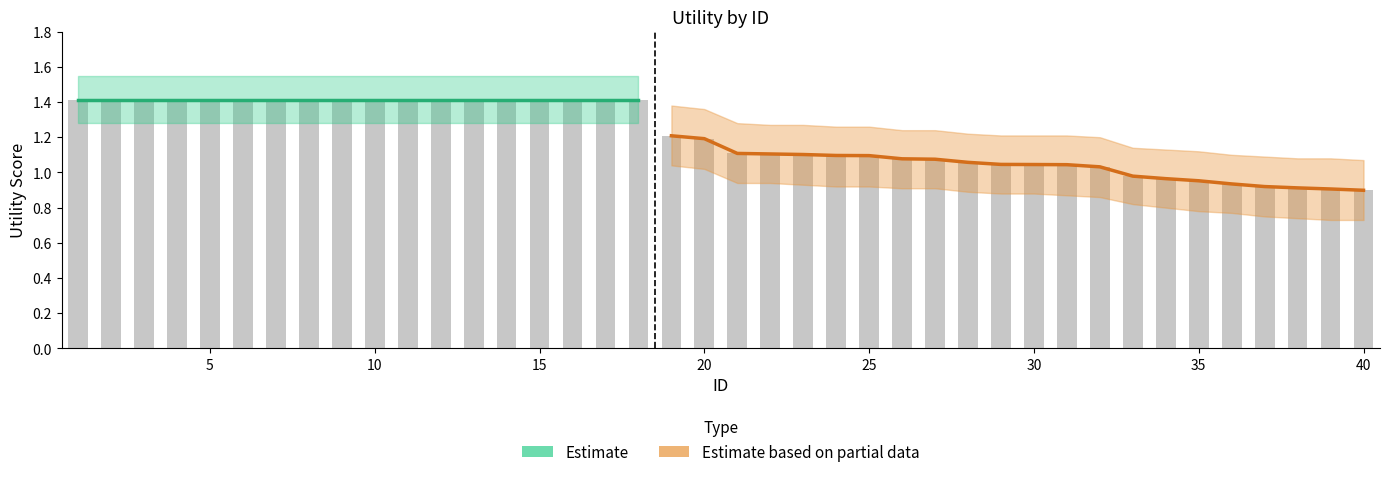

Are the bars horizontal?

No